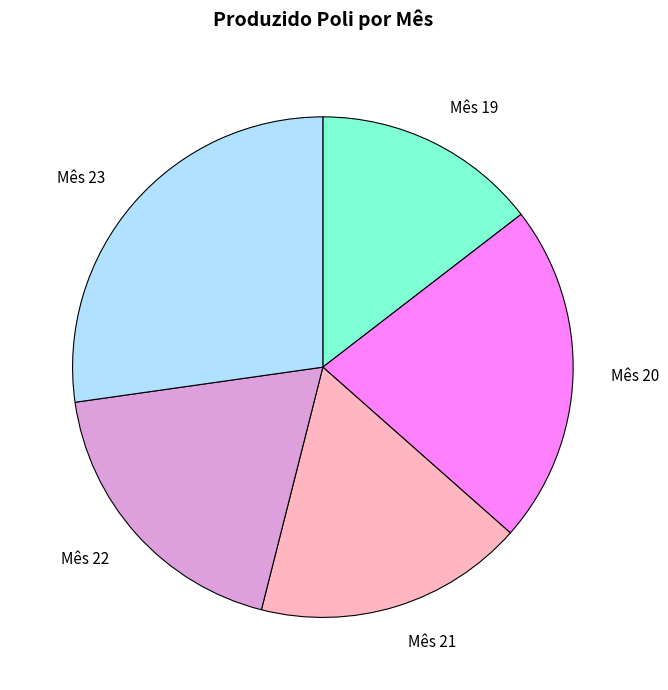

Is Mês 22 the majority of the pie?

No